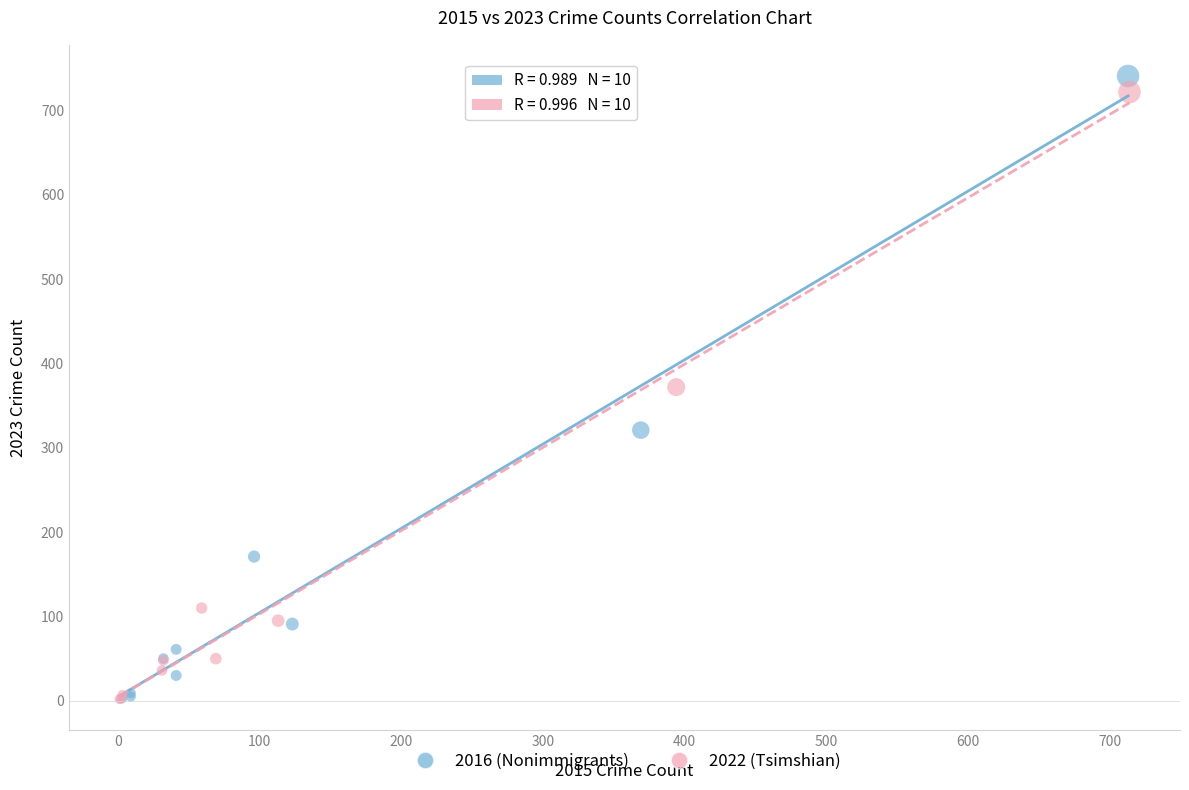

Which series has the largest Y range (max minus min)?

2016 (Nonimmigrants)